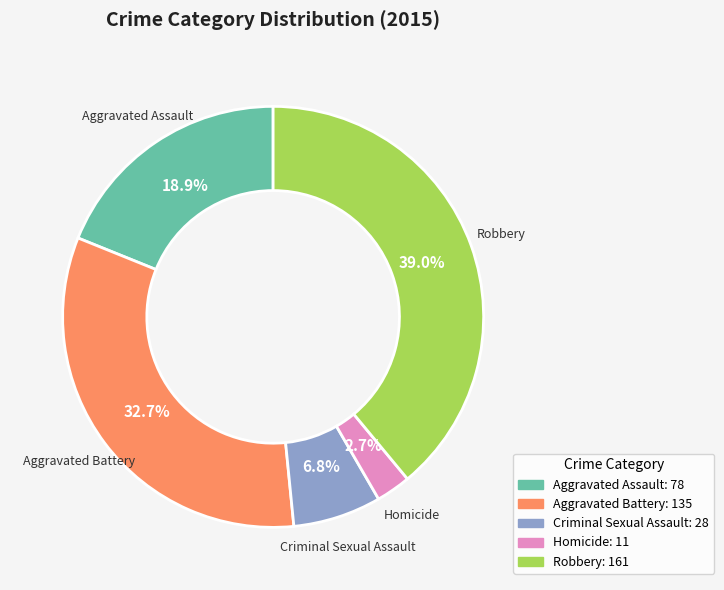

What percentage is the Criminal Sexual Assault slice, to the nearest percent?

7%